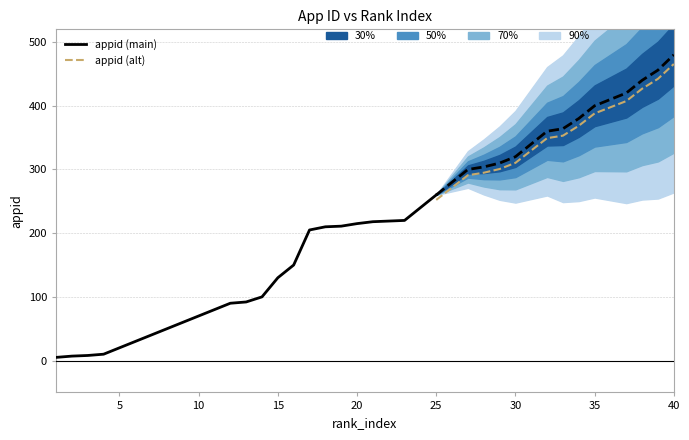

Reading left to right, list all the values displayed in this chart.

5	7	8	10	20	30	40	50	60	70	80	90	92	100	130	150	205	210	211	215	218	219	220	240	260	280	300	304	310	320	340	360	364	380	400	410	420	440	456	480